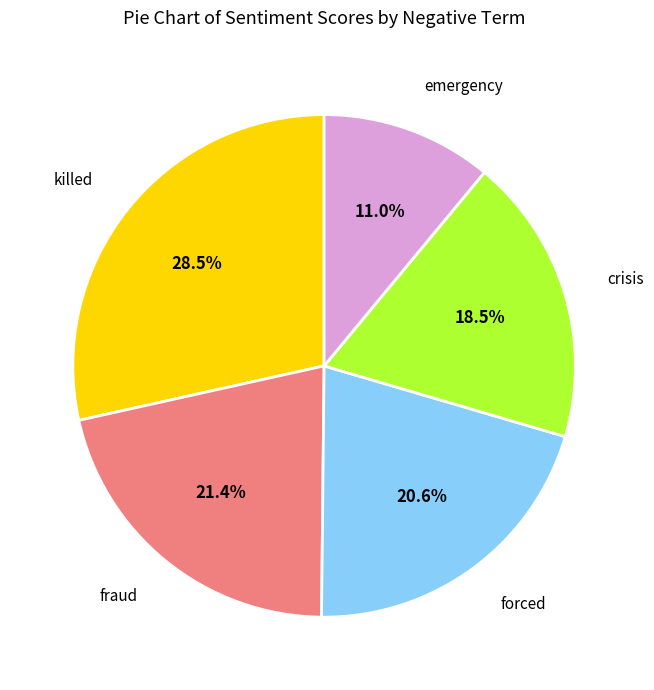

Which has a higher value, emergency or forced?

forced